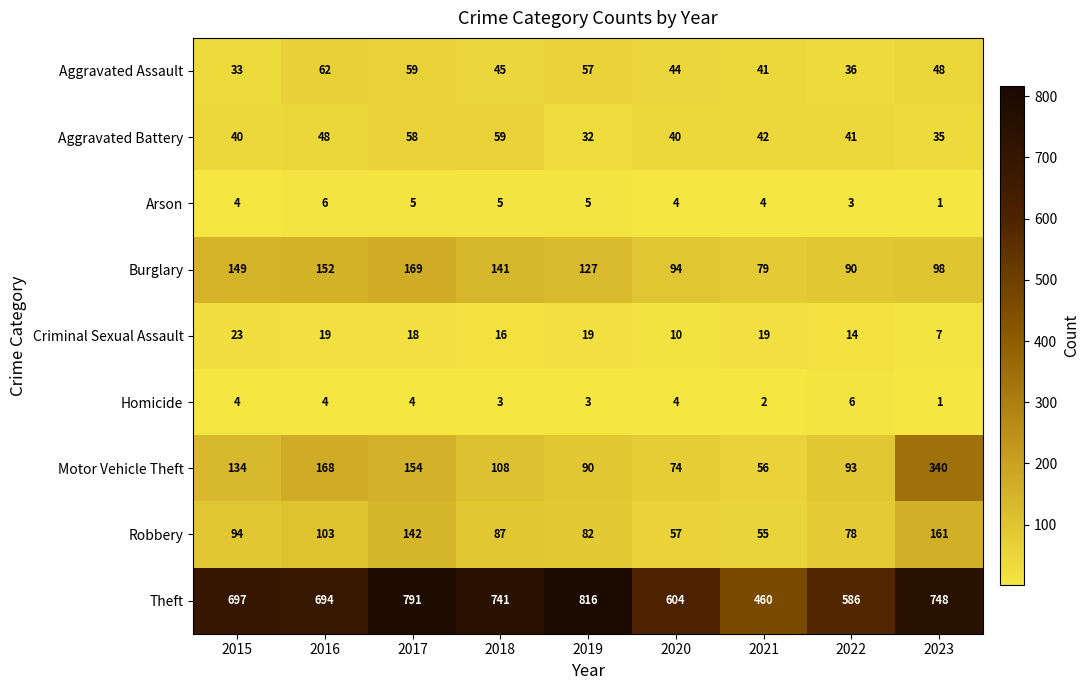

The value of Theft at 2016 is 1243. True or false?

False